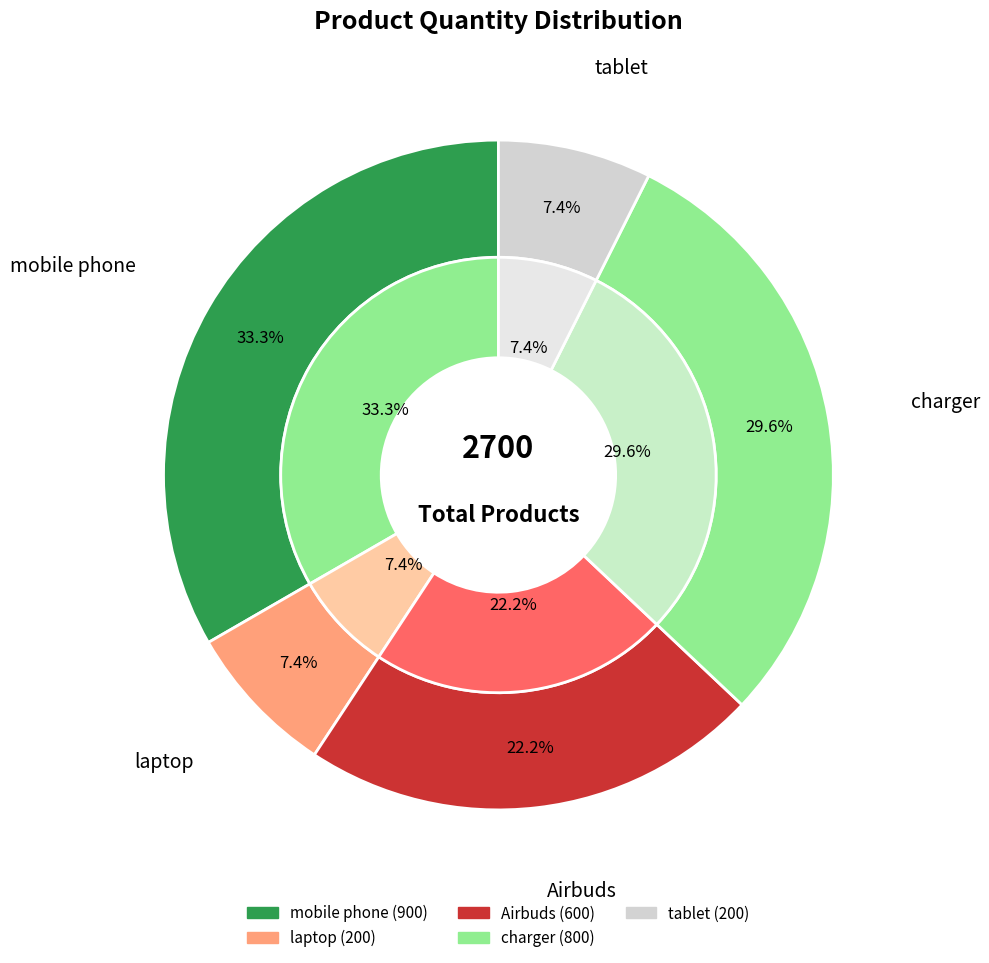

Is it true that mobile phone is 47% of the pie?

False